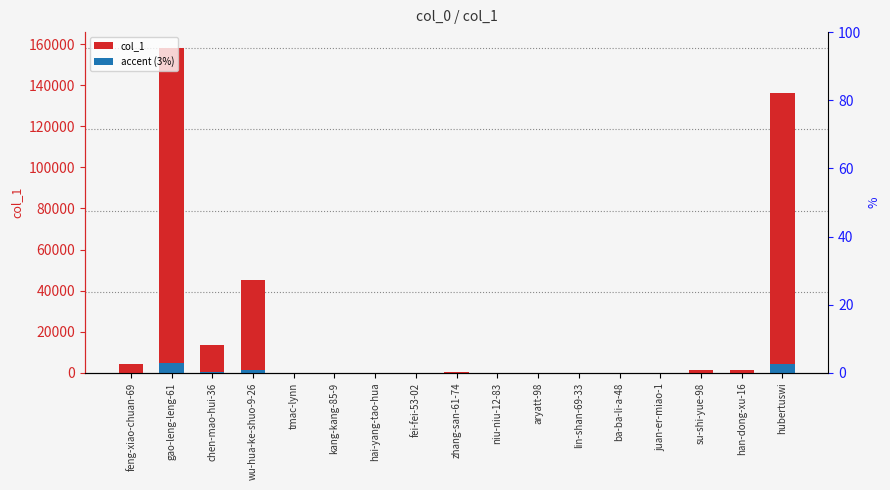

Are the bars grouped side by side (vs. stacked)?

Yes